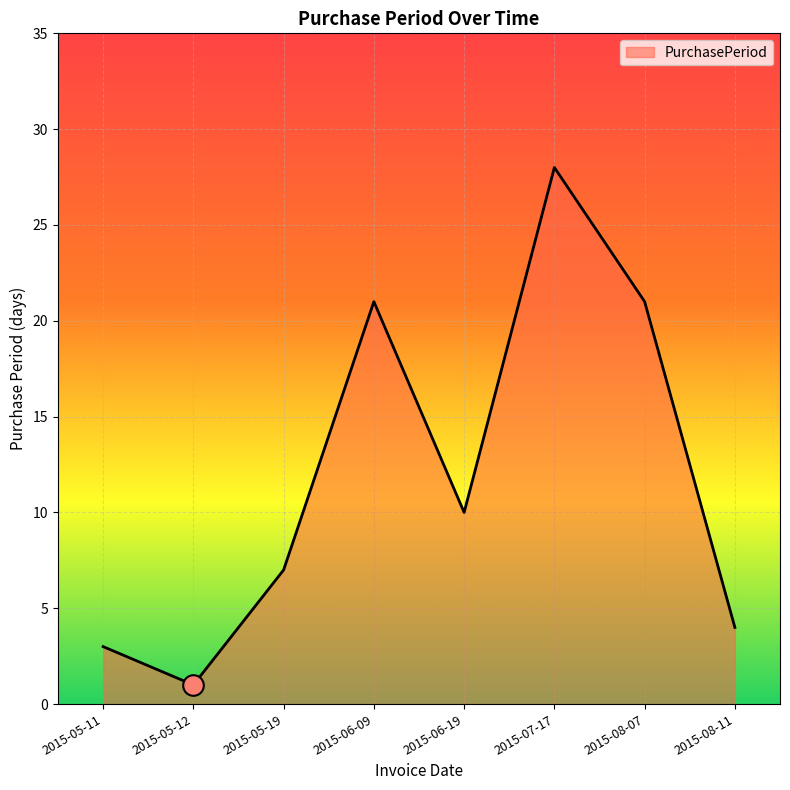

What is the ratio of the value at 2015-05-12 to the value at 2015-05-11?

0.3